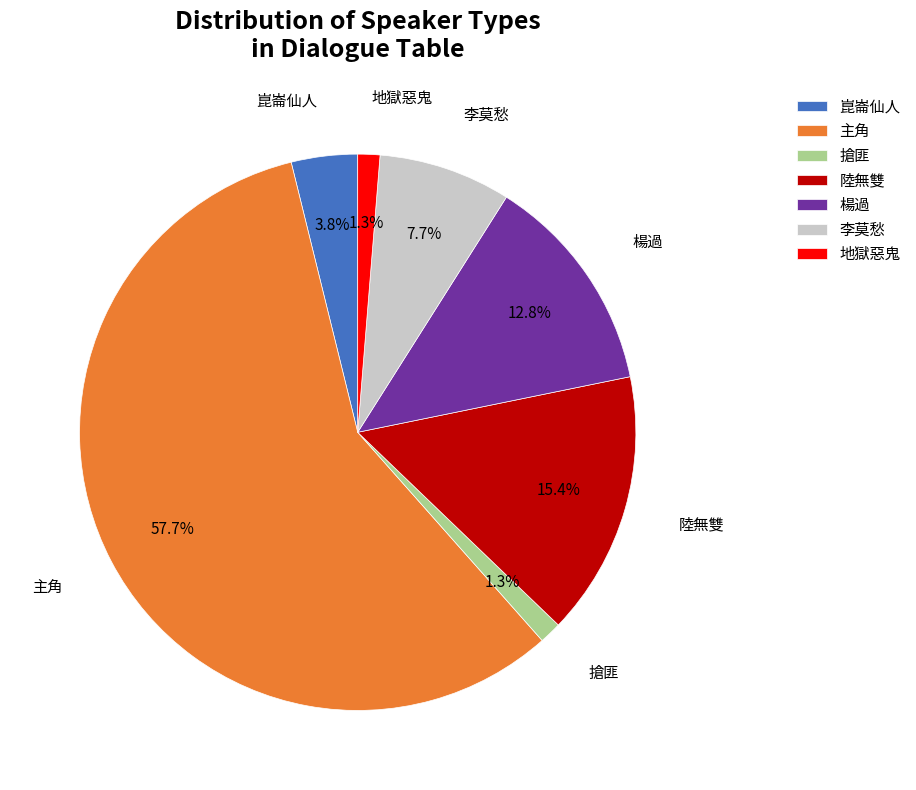

How many segments does this pie chart have?

7